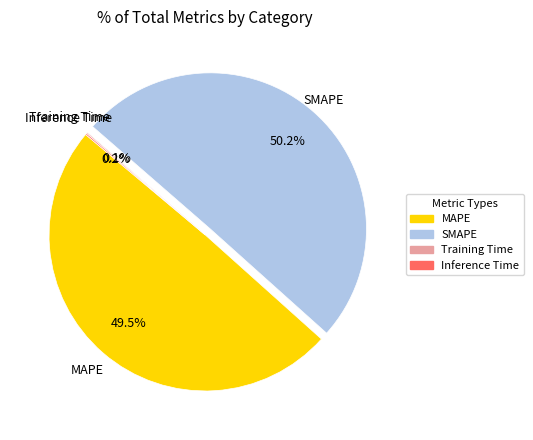

What is the largest slice in the pie chart?

SMAPE